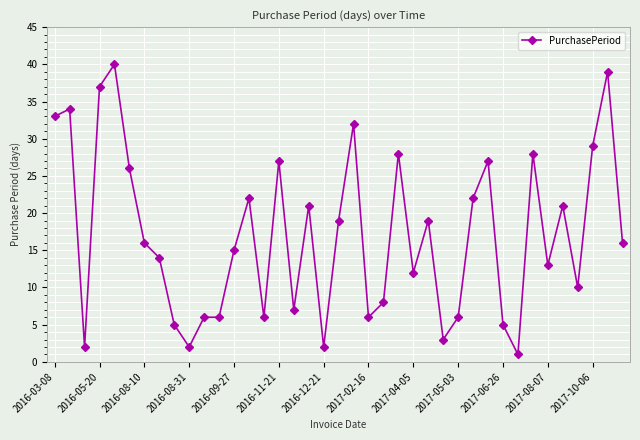

What is the maximum value shown in the chart?

40